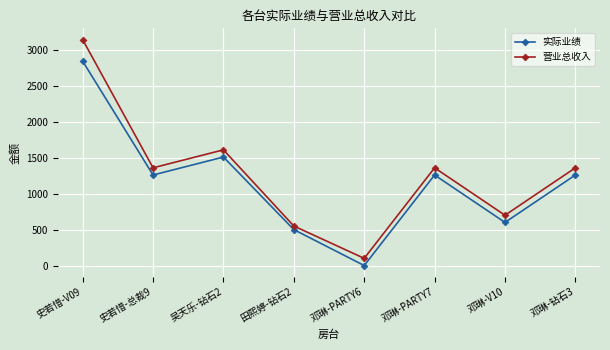

The value of 营业总收入 at 田熙婷-钻石2 is 757. True or false?

False